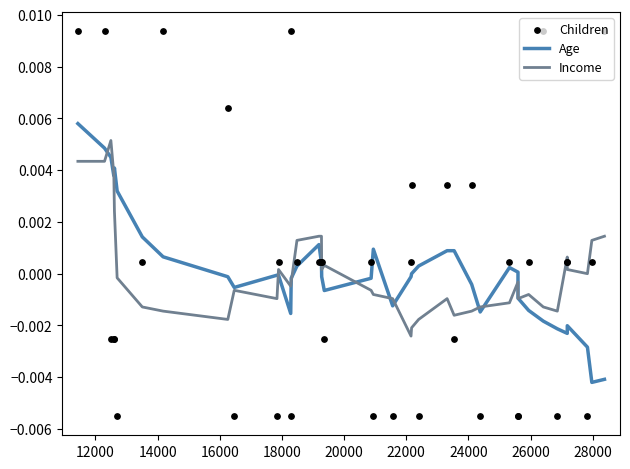

Which series reaches the maximum Y coordinate?

Children